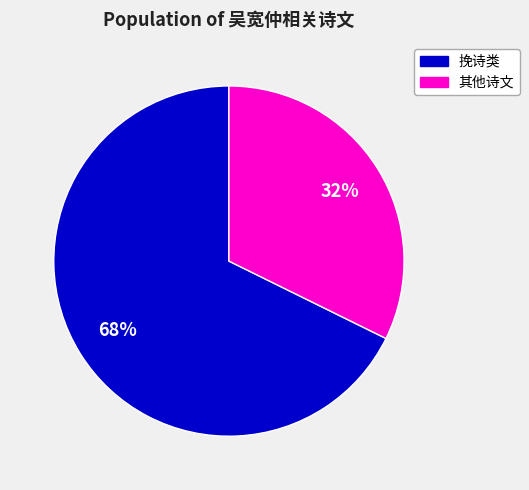

To the nearest percent, what is the average slice percentage?

50%